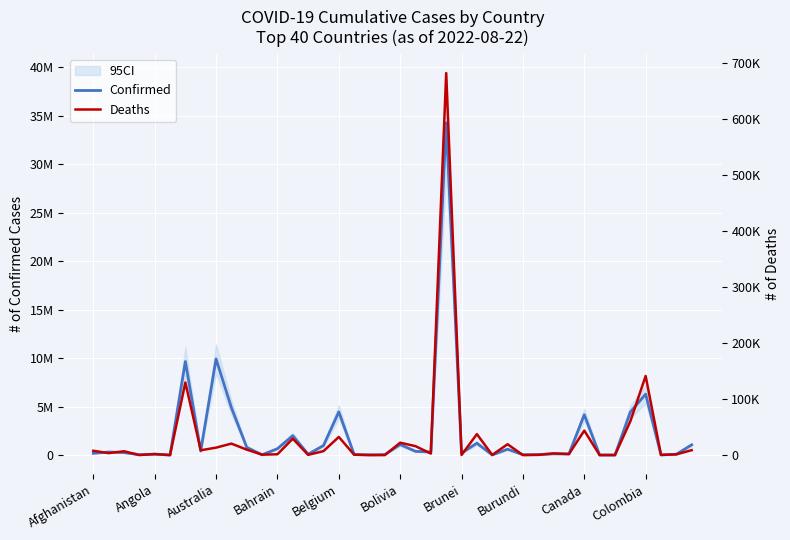

Rank the series by their maximum value, from lowest to highest.

Deaths, Confirmed